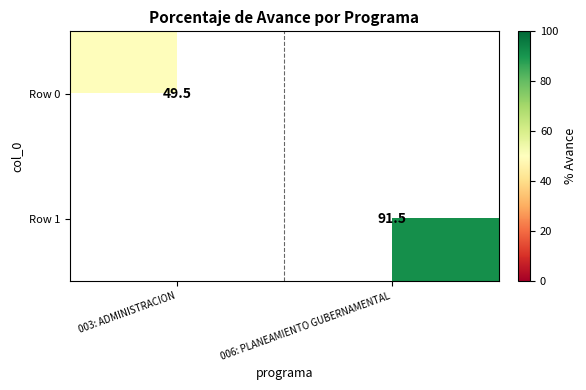

What is the minimum value shown in the chart?

49.5